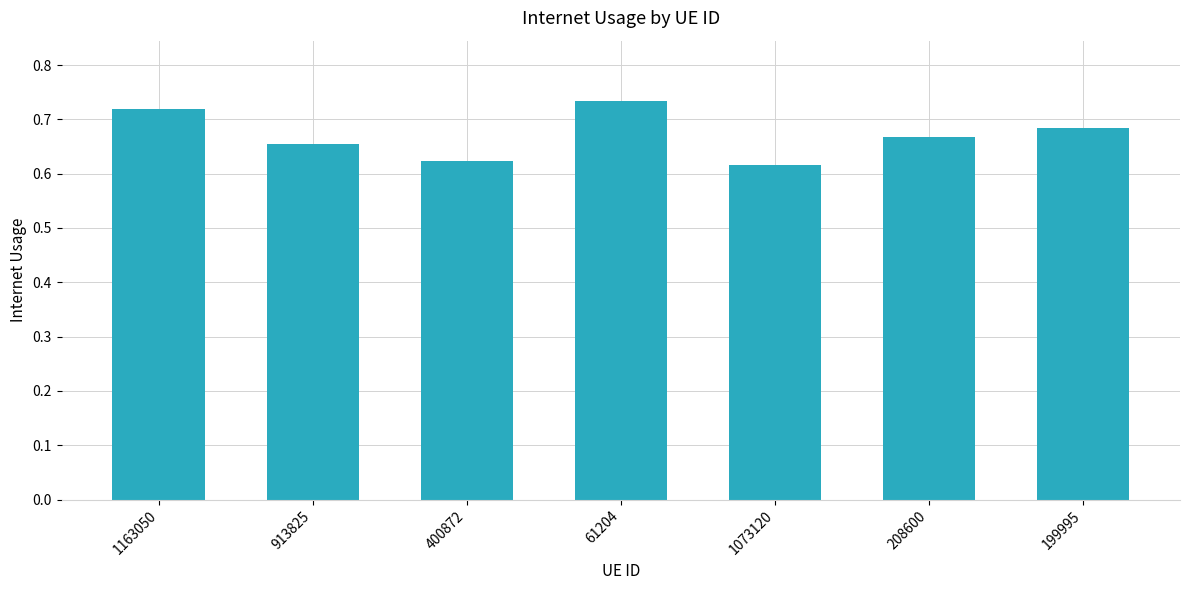

The chart shows a value of 1.1 at 1073120. True or false?

False